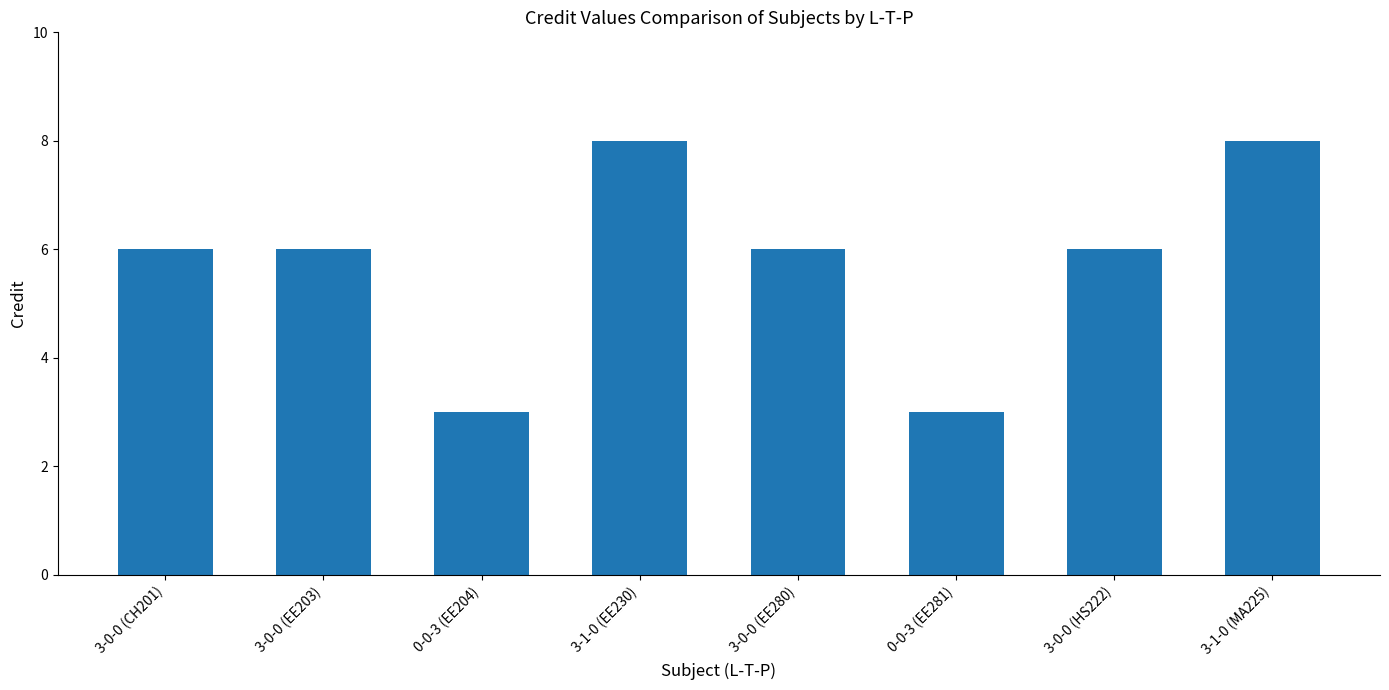

Which has a higher value, 0-0-3 (EE204) or 3-0-0 (HS222)?

3-0-0 (HS222)